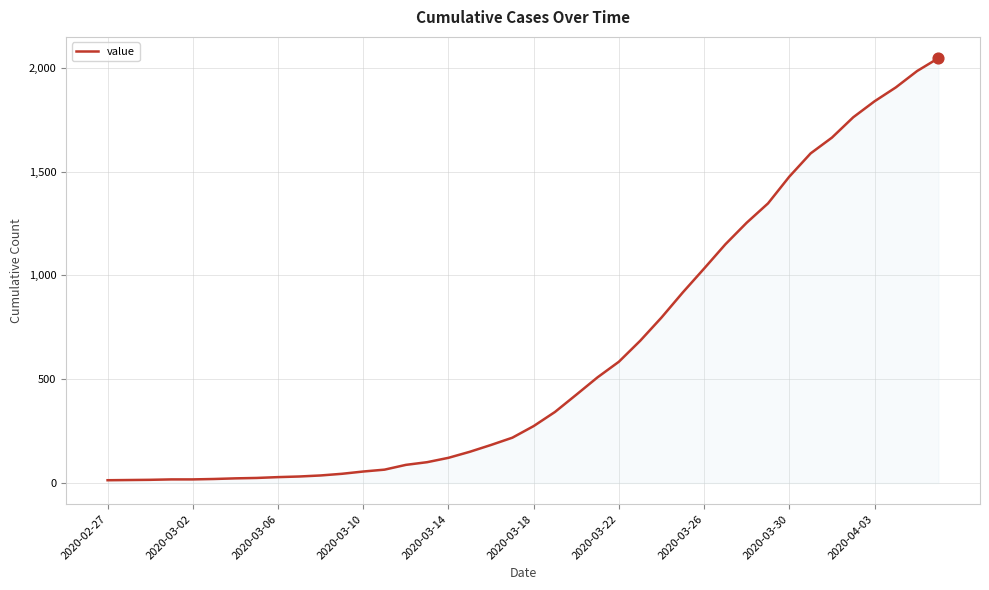

What is the difference between the maximum and minimum values?

2034